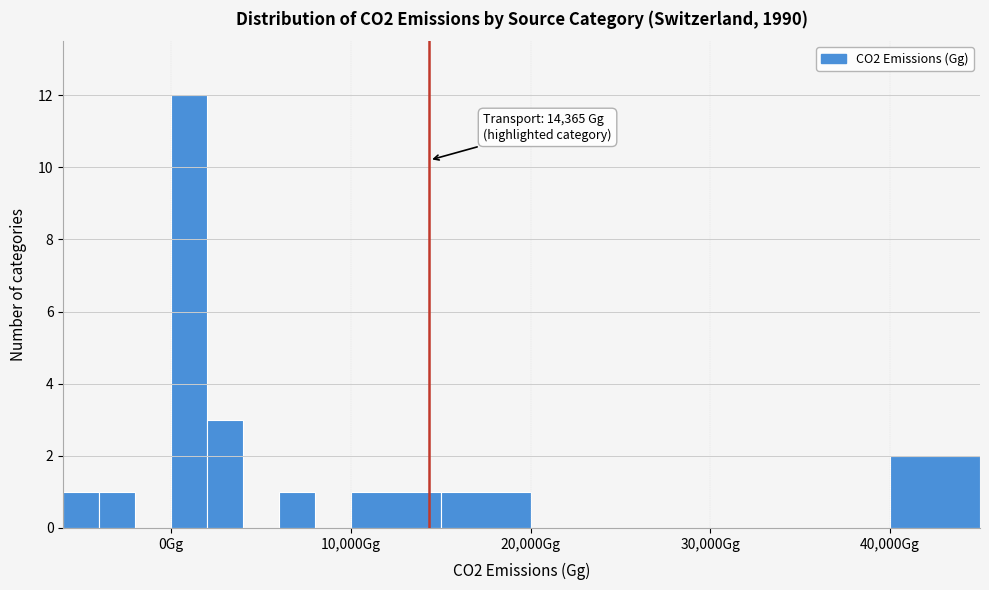

Read against the x-axis, roughly where is the centre of the tallest bar?

1000